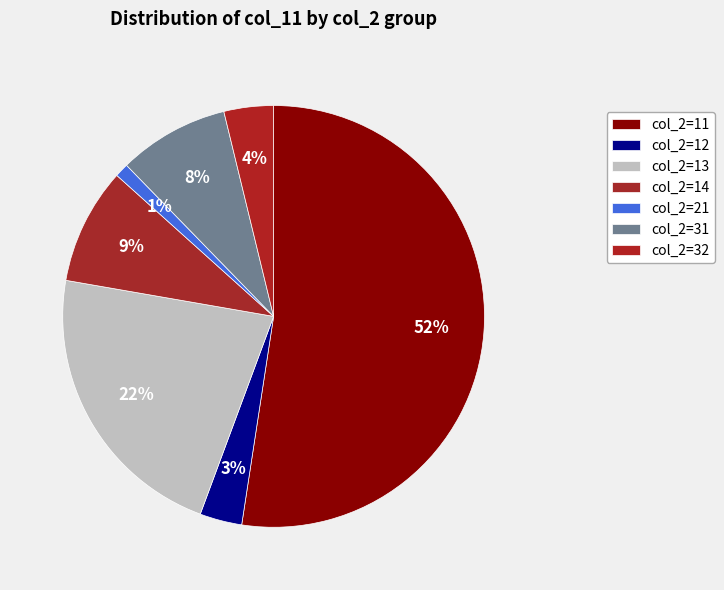

To the nearest percent, what is the difference between the largest and smallest slice percentages?

51%